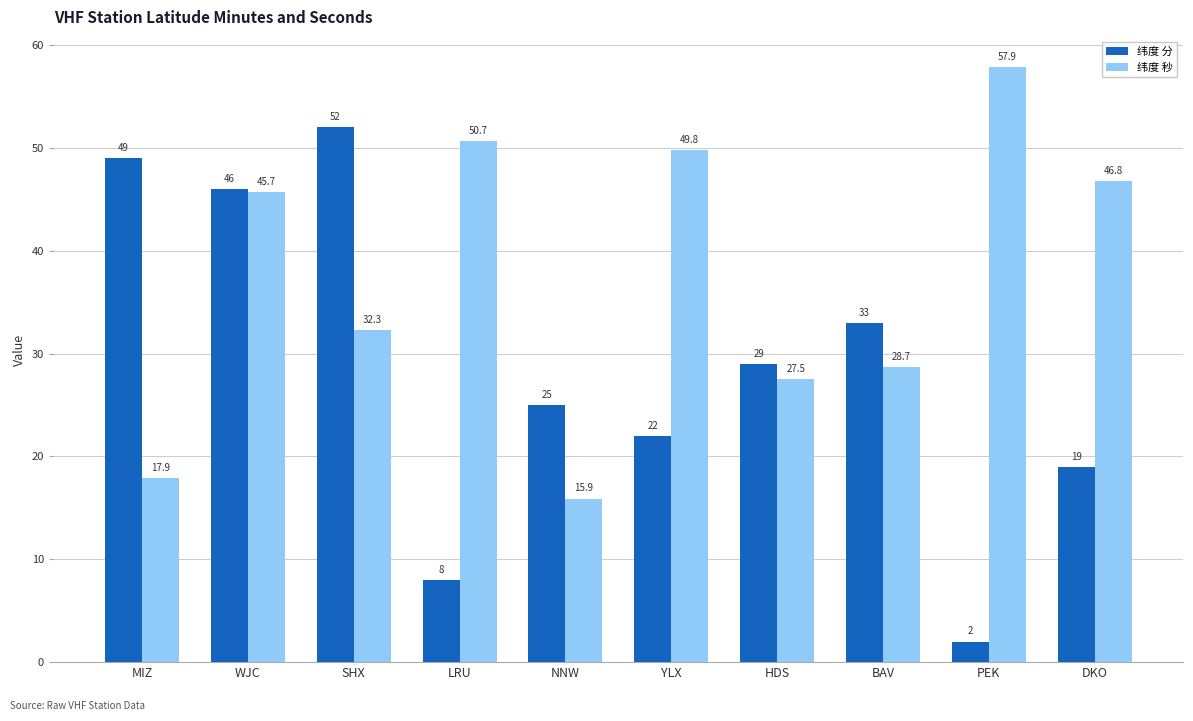

Which series changed the most between BAV and DKO?

纬度 秒